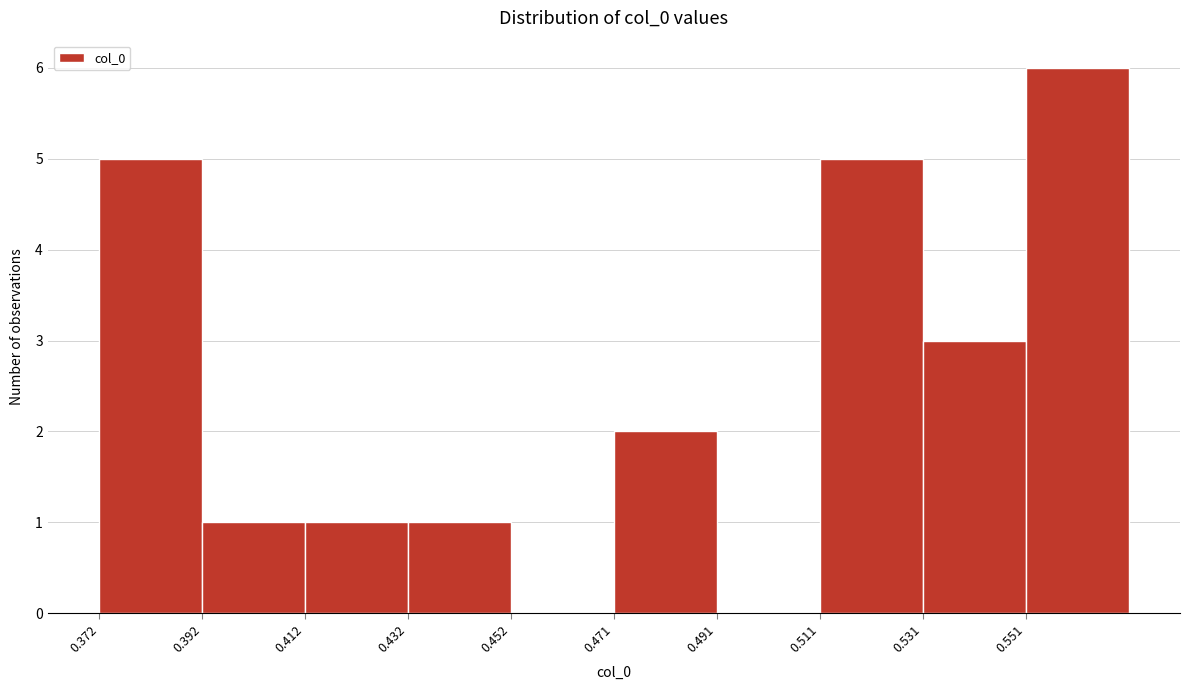

How tall is the bar that spans 0.432 to 0.452 on the x-axis? Neither the bar edges nor the heights are printed on the chart, so give them approximately, as read against the axes.

1